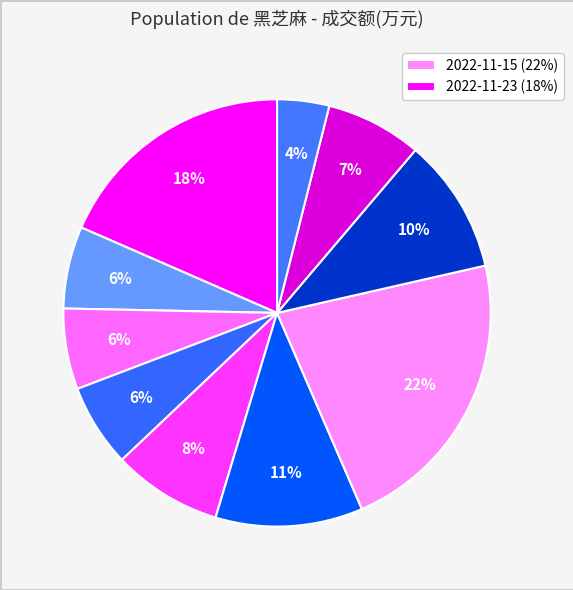

Rank the categories by value from lowest to highest.

2022-11-10, 2022-11-21, 2022-11-22, 2022-11-18, 2022-11-11, 2022-11-17, 2022-11-14, 2022-11-16, 2022-11-23, 2022-11-15